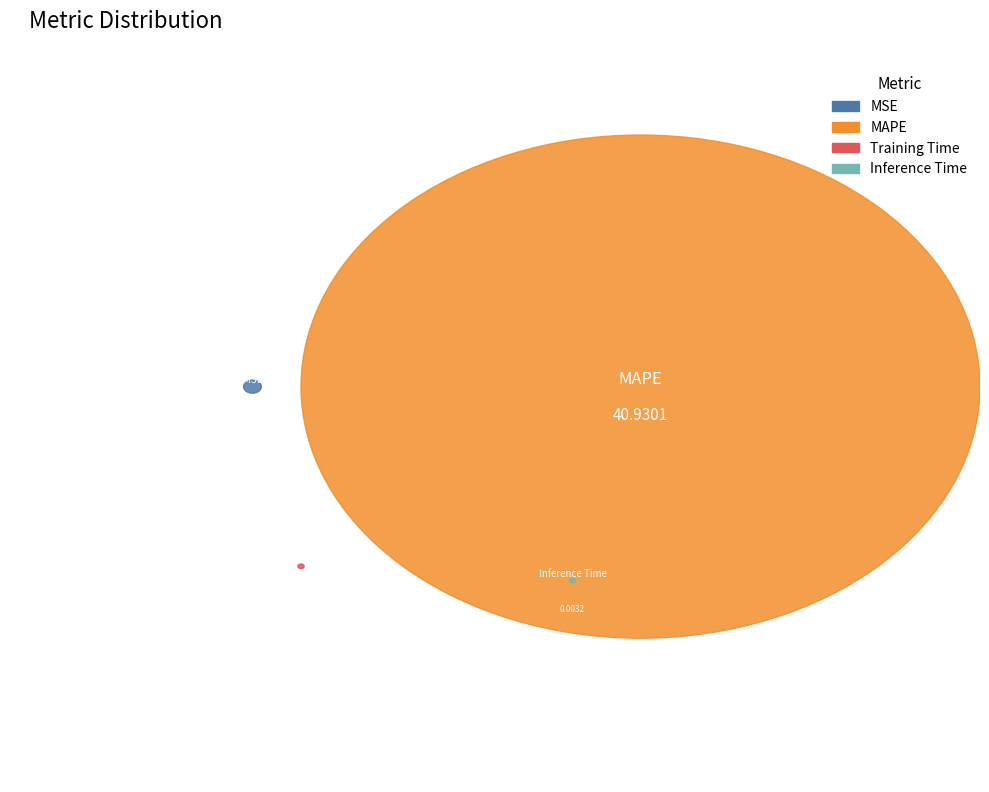

To the nearest percent, what is the difference between the largest and smallest slice percentages?

100%